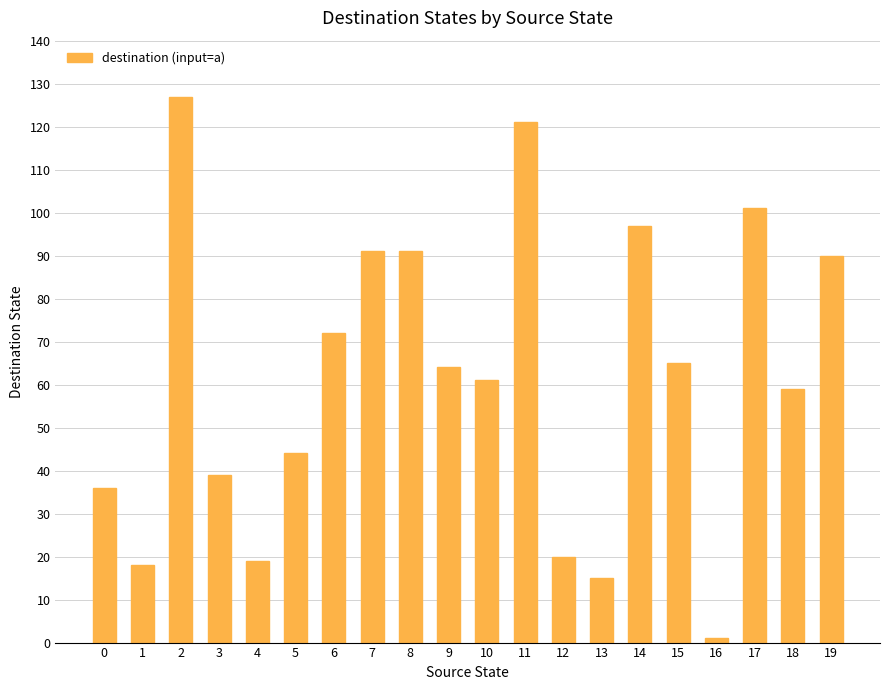

How many distinct data groups are displayed?

1